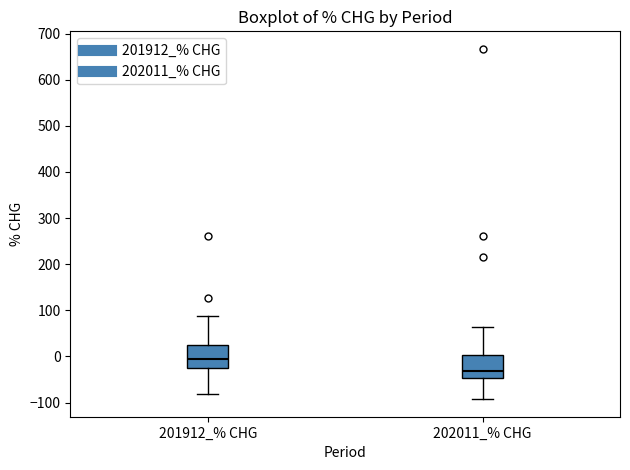

Which box has the lowest median line?

202011_% CHG